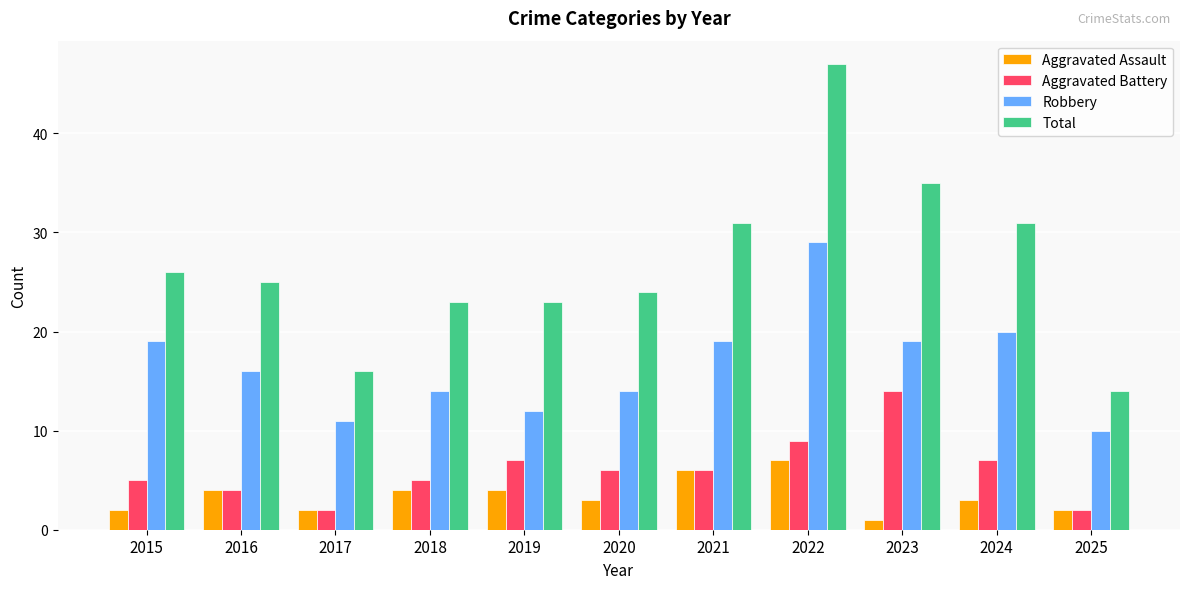

How many bars are there in total?

44